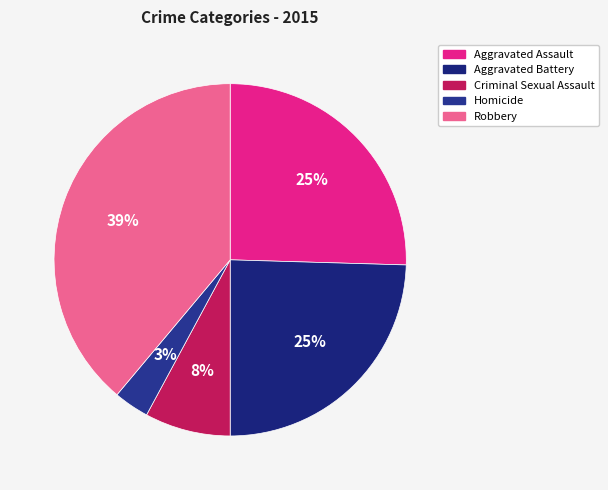

To the nearest percent, what is the combined percentage of Homicide and Robbery?

42%